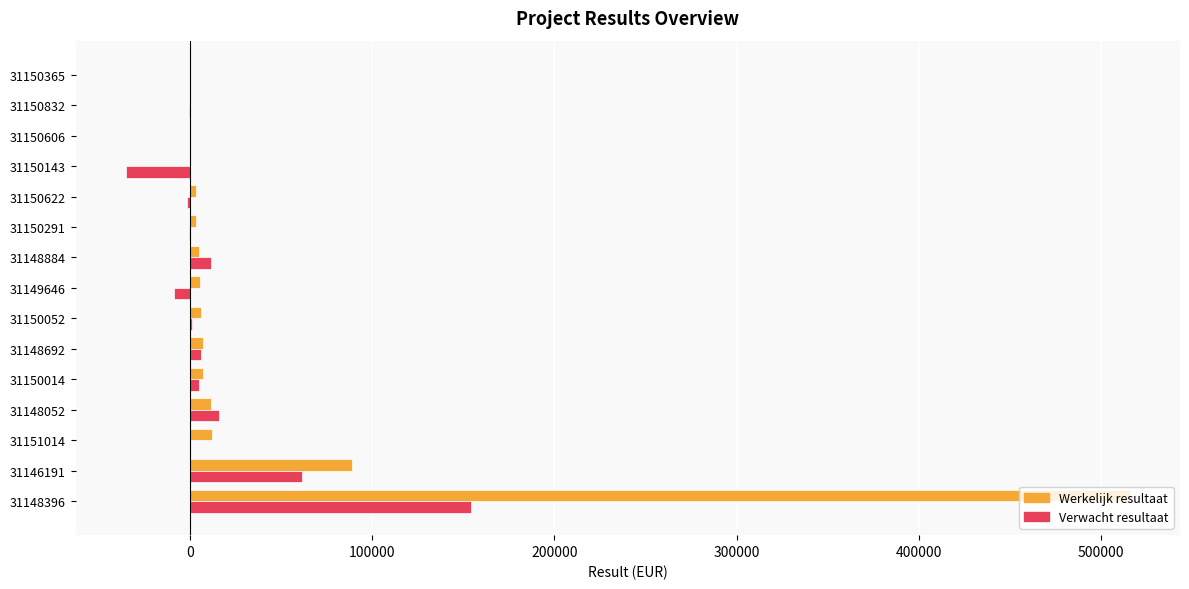

Which series has the largest total across all categories?

Werkelijk resultaat